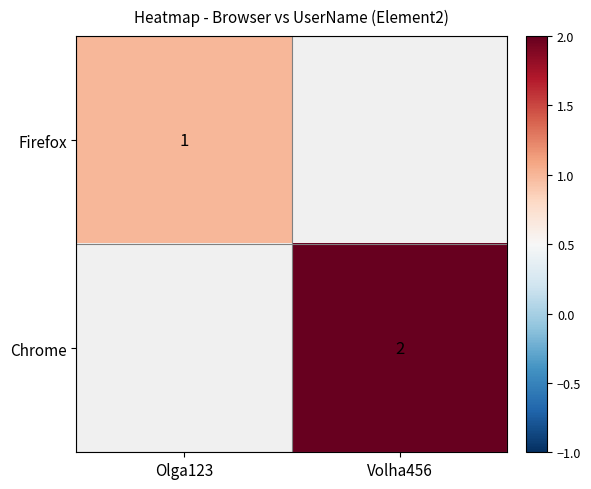

True or false: Chrome has a value of 1 at Volha456.

False